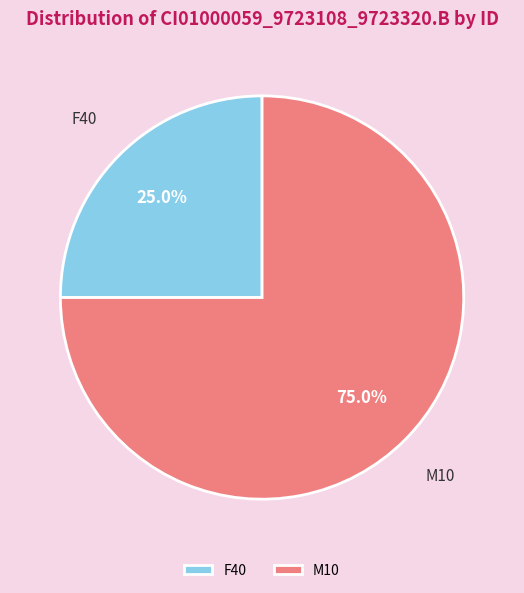

To the nearest percent, what is the average slice percentage?

50%